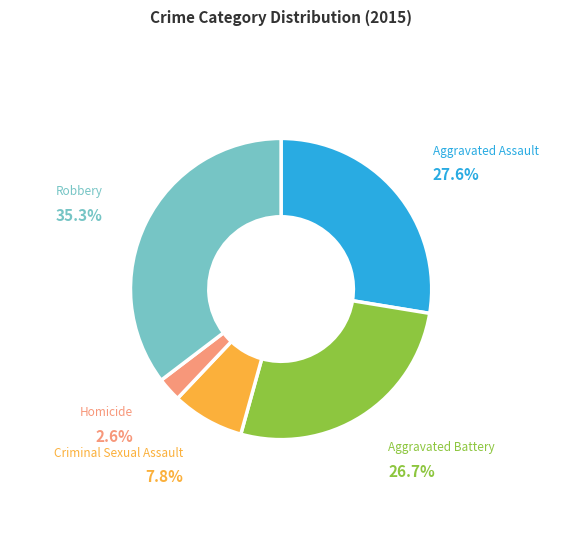

Is it true that Aggravated Assault is 28% of the pie?

True